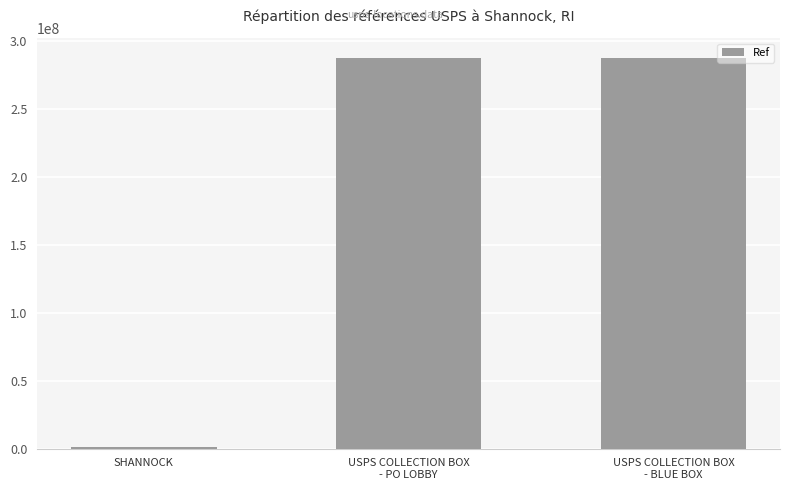

What is the maximum value shown in the chart?

287500005